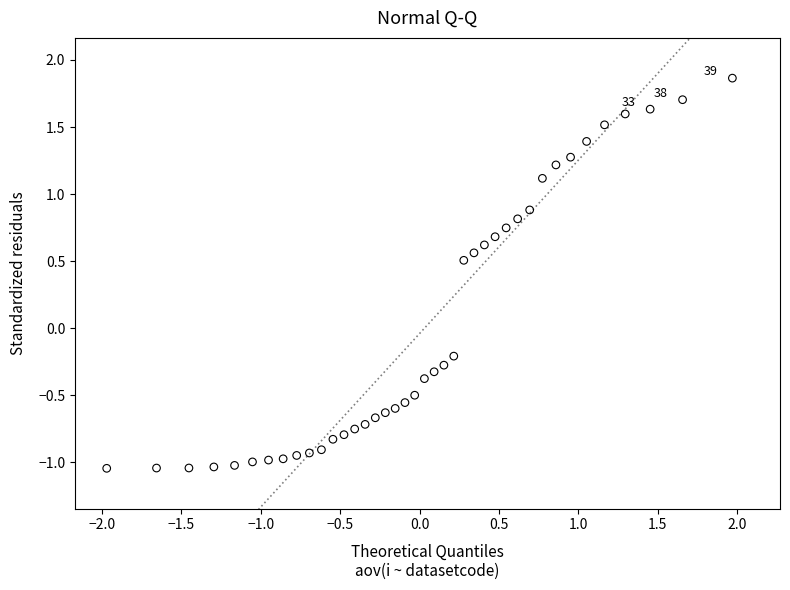

What is the range of X values (max minus min)?

3.9